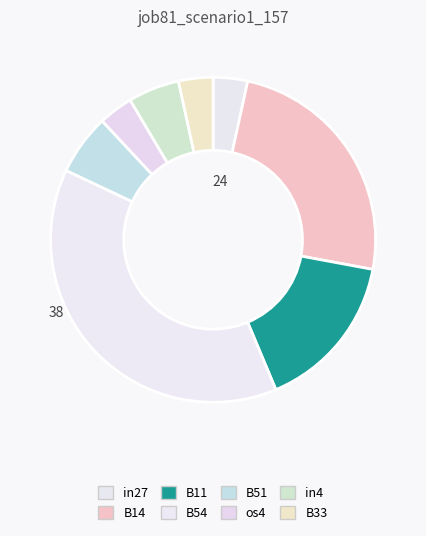

Is it true that in4 is 5% of the pie?

True